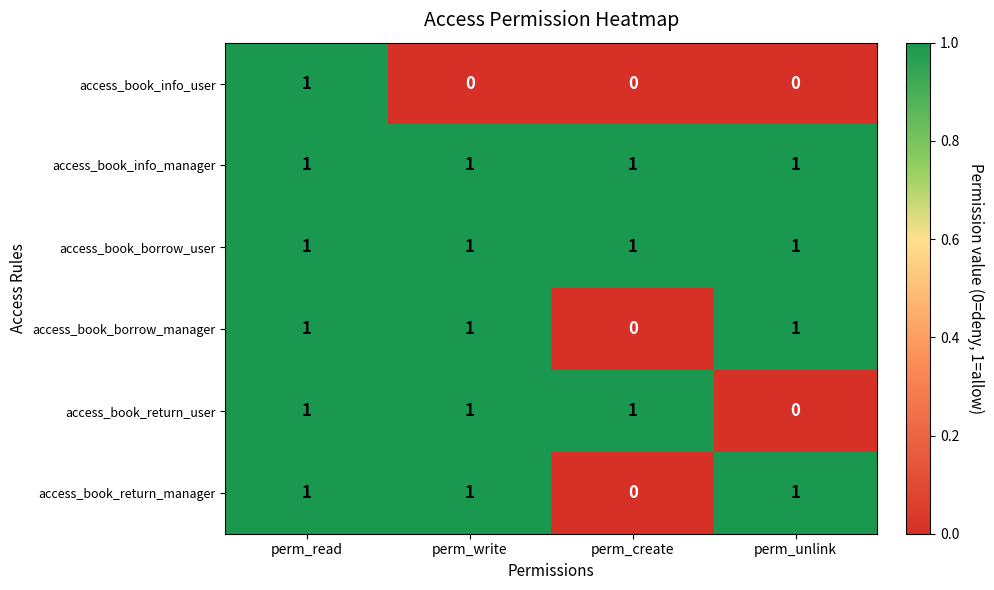

Reading left to right, transcribe all the data shown in this chart.

access_book_info_user: perm_read=1	perm_write=0	perm_create=0	perm_unlink=0
access_book_info_manager: perm_read=1	perm_write=1	perm_create=1	perm_unlink=1
access_book_borrow_user: perm_read=1	perm_write=1	perm_create=1	perm_unlink=1
access_book_borrow_manager: perm_read=1	perm_write=1	perm_create=0	perm_unlink=1
access_book_return_user: perm_read=1	perm_write=1	perm_create=1	perm_unlink=0
access_book_return_manager: perm_read=1	perm_write=1	perm_create=0	perm_unlink=1